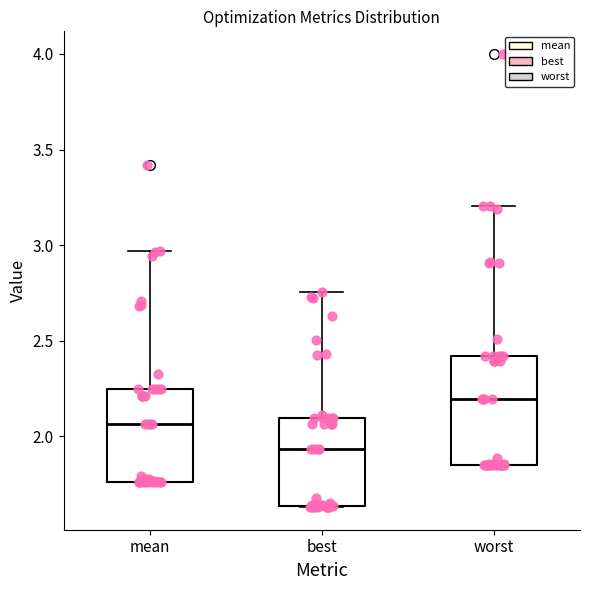

Which box is the tallest, from its lower edge to its upper edge?

worst